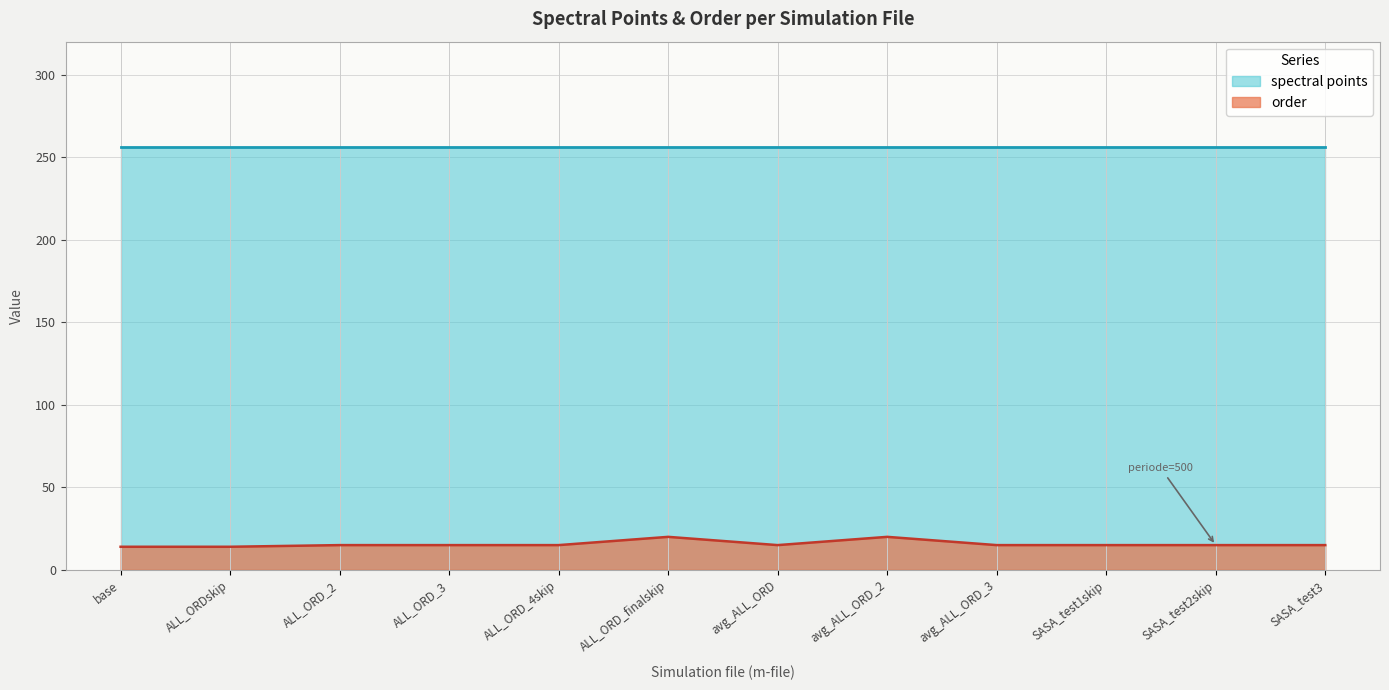

True or false: spectral points and order cross at least once.

False